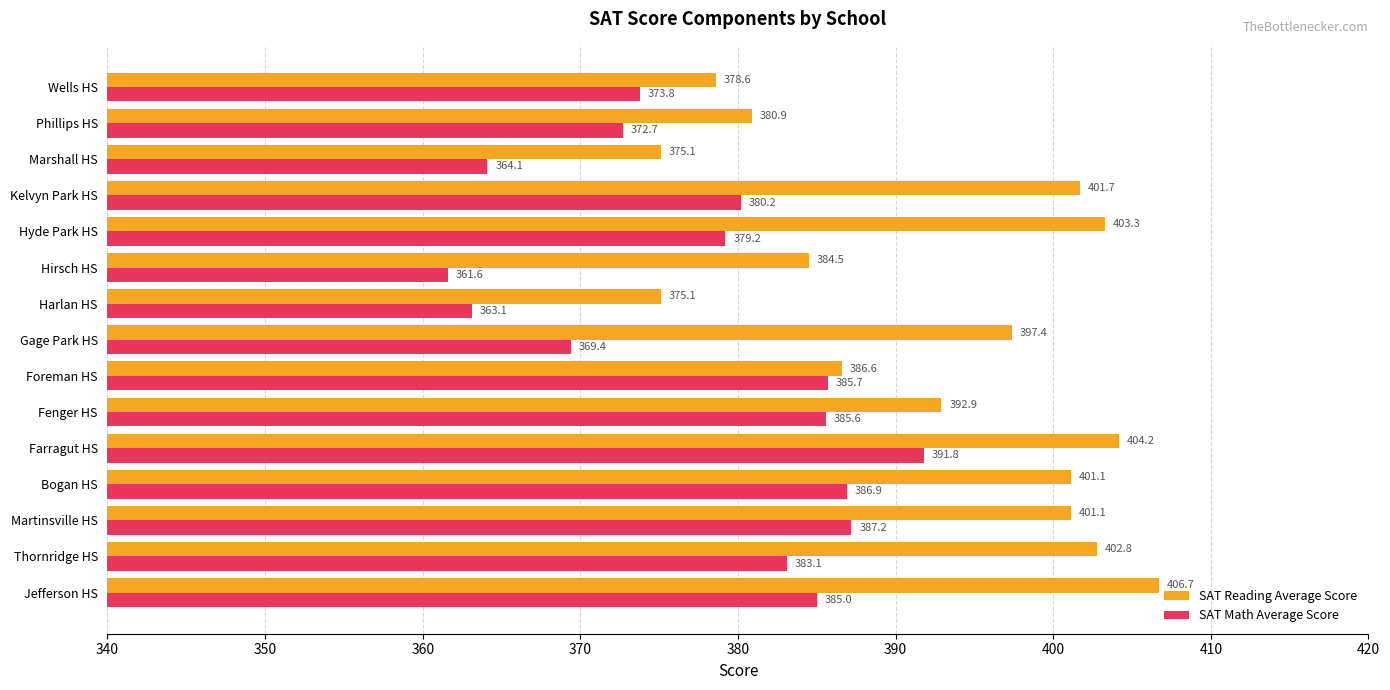

At which category is the sum across all series the highest?

Farragut HS